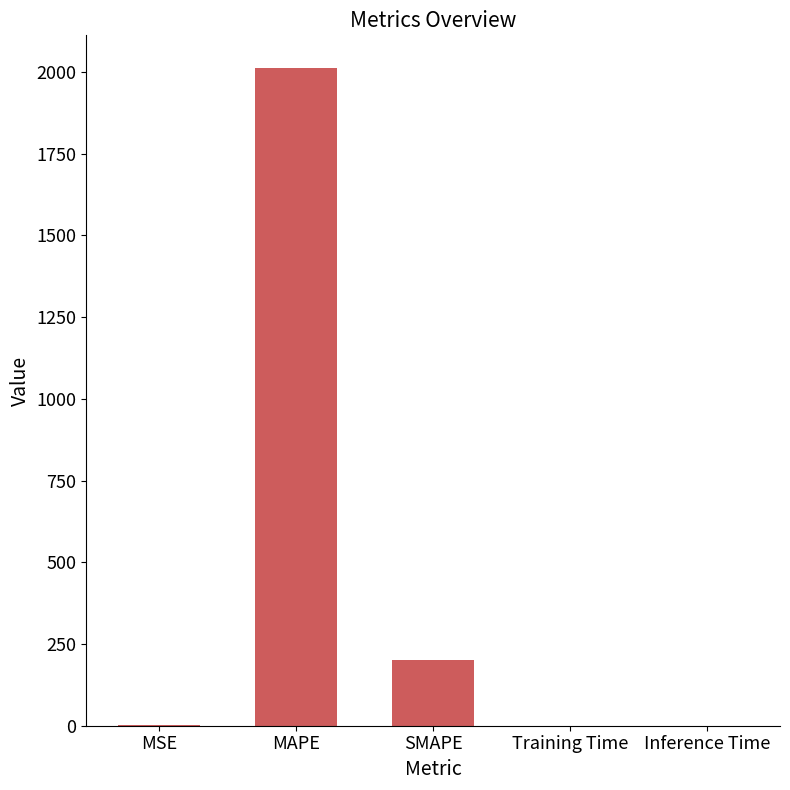

The value at Training Time is 0.0. True or false?

True